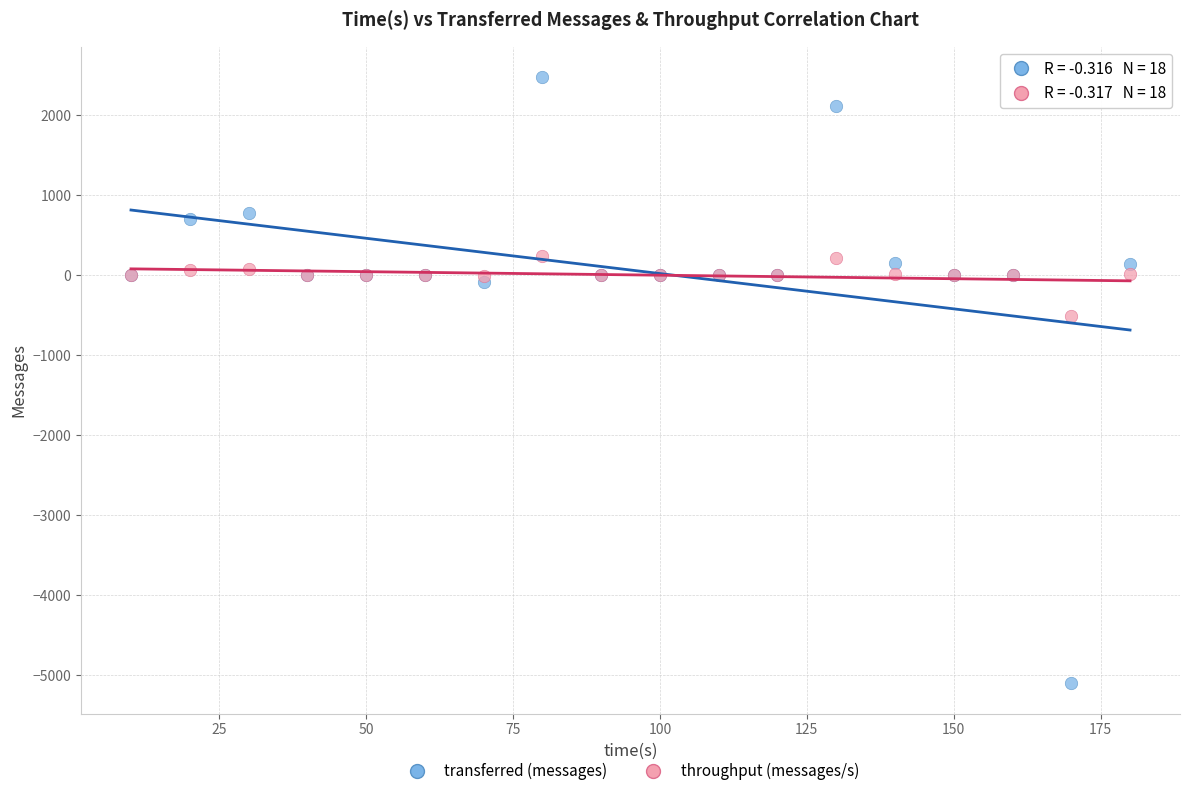

Which series reaches the minimum Y coordinate?

transferred (messages)